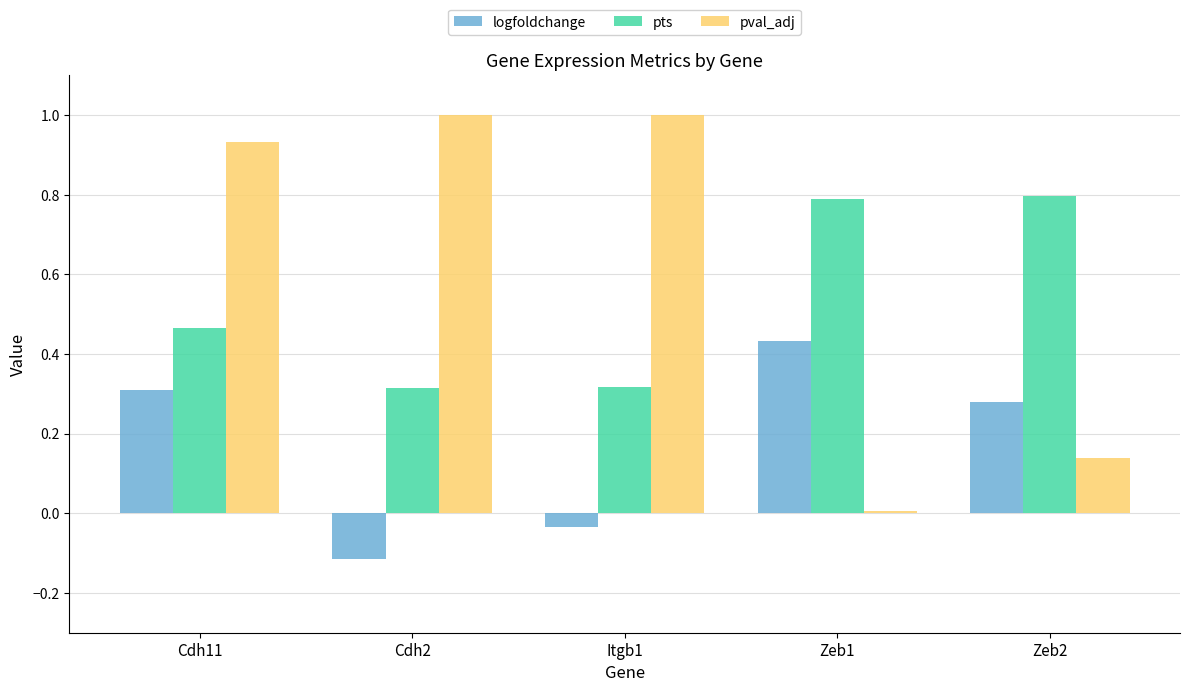

At which category is the sum across all series the highest?

Cdh11